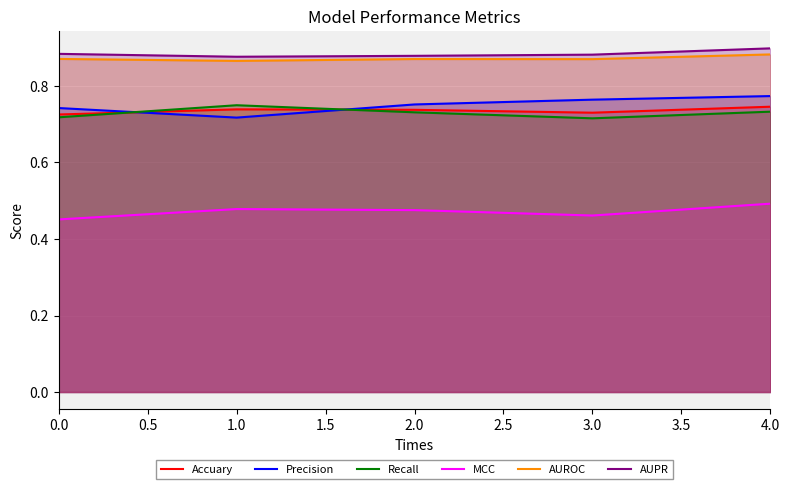

What position from the right is 1.0?

4